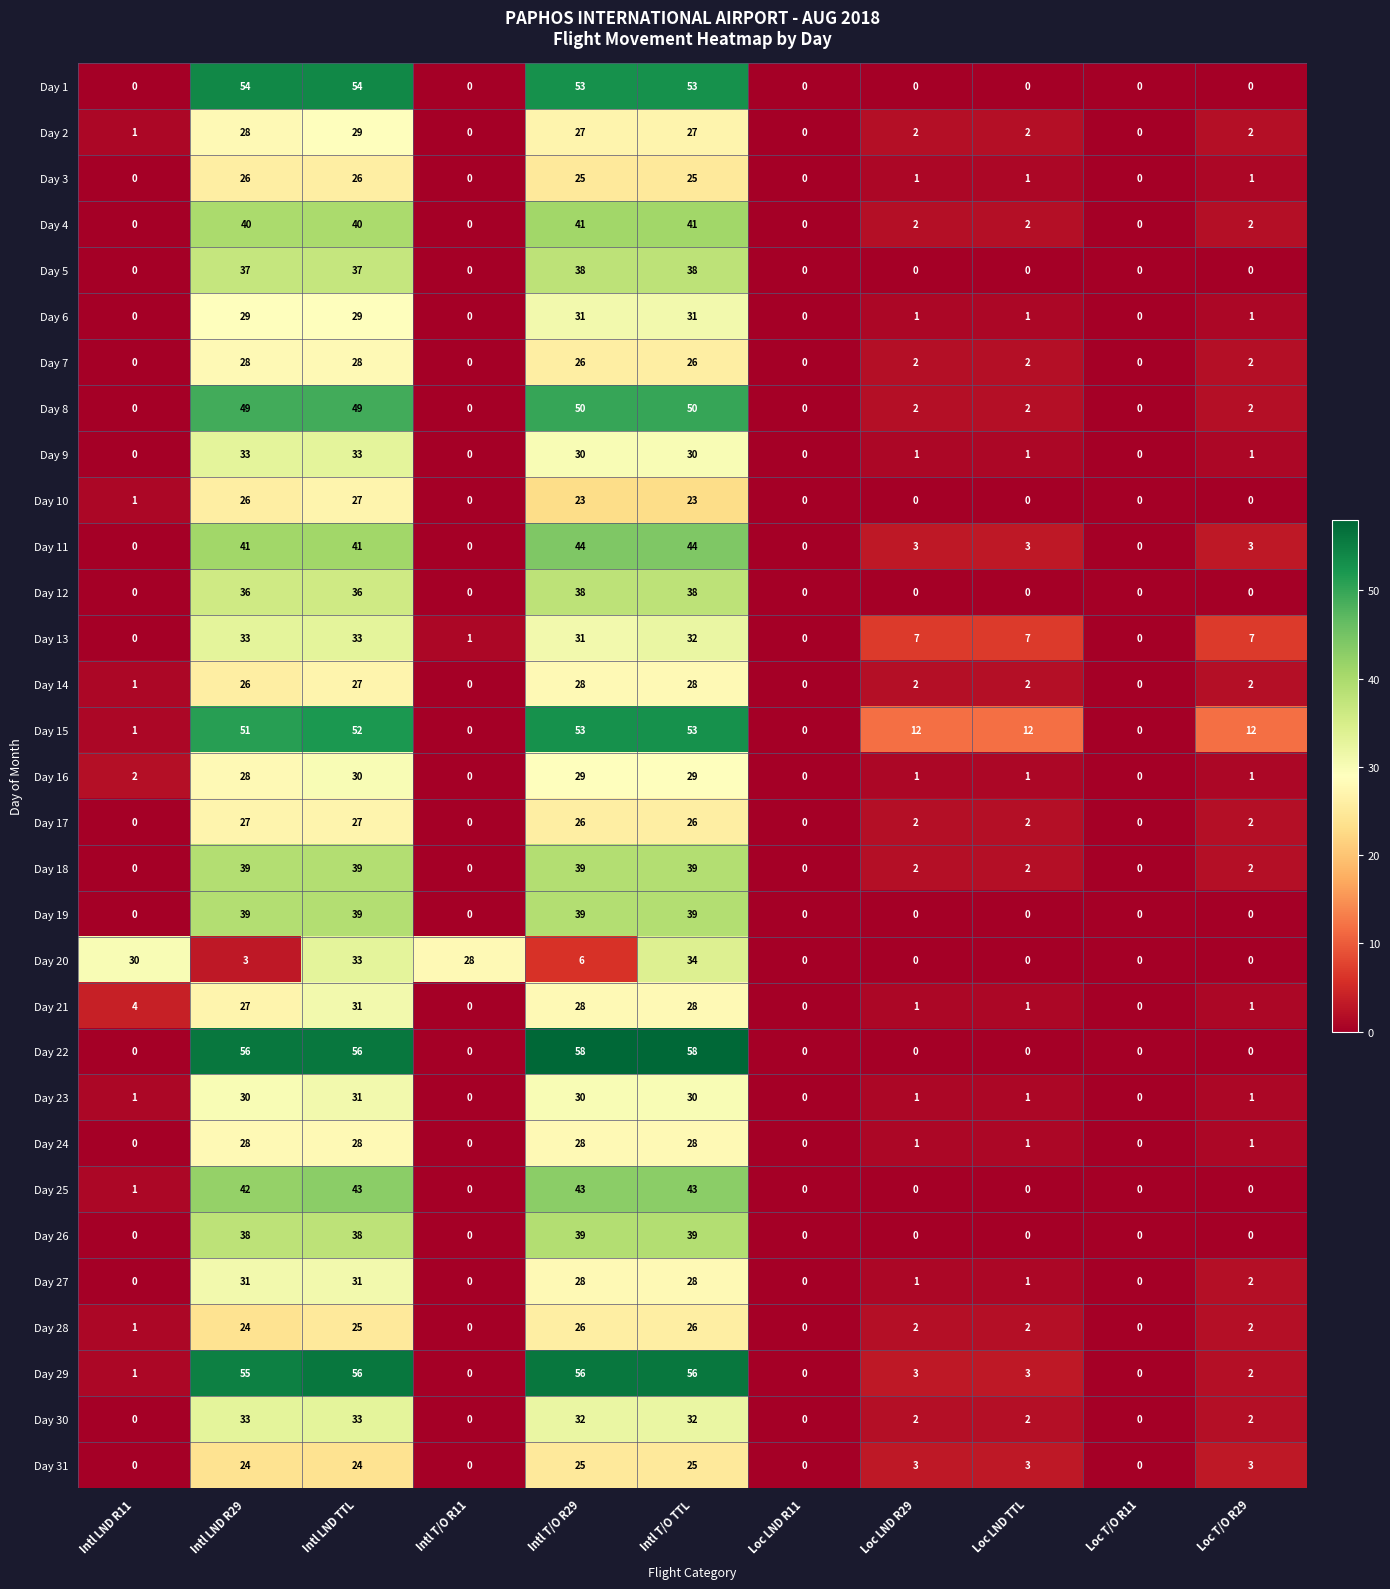

How many Day 19 values are between 0 and 39?

11